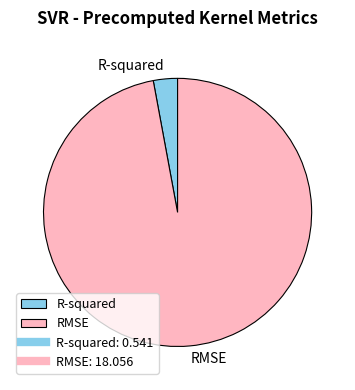

Which slice is the largest?

RMSE